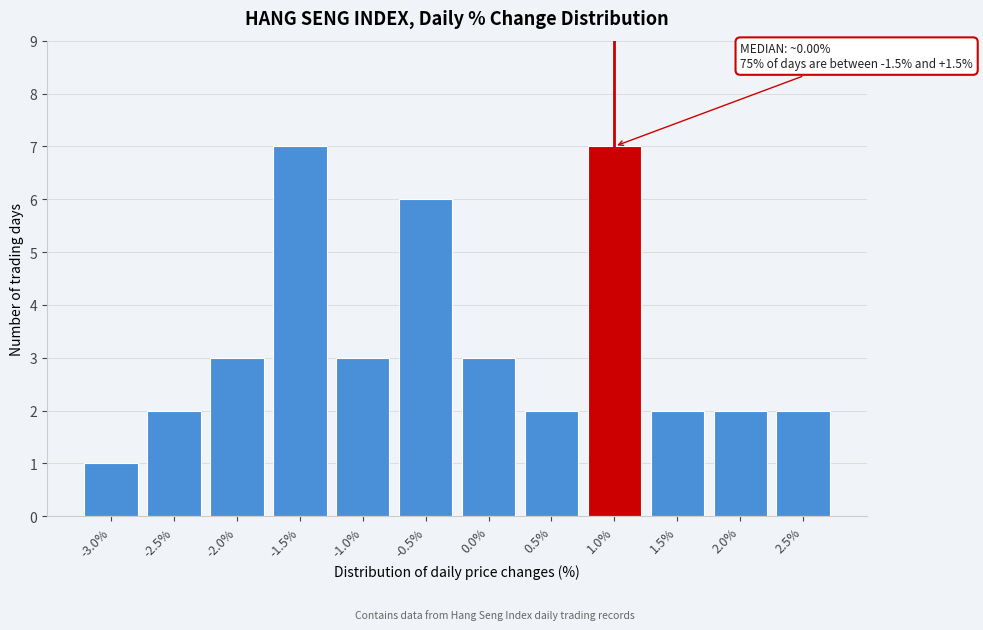

Reading left to right, extract all data points from this chart.

-3.0%=1	-2.5%=2	-2.0%=3	-1.5%=7	-1.0%=3	-0.5%=6	0.0%=3	0.5%=2	1.0%=7	1.5%=2	2.0%=2	2.5%=2